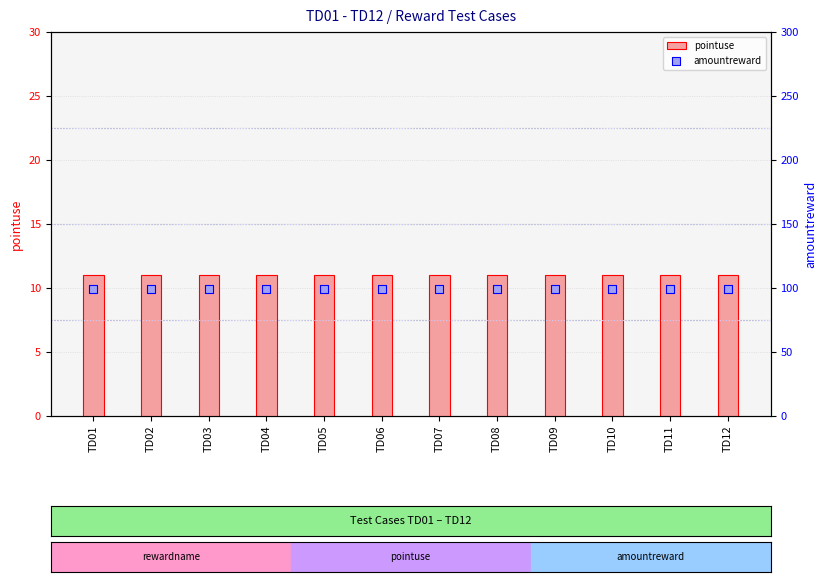

Is the value of pointuse at TD08 greater than the value of amountreward at TD03?

No